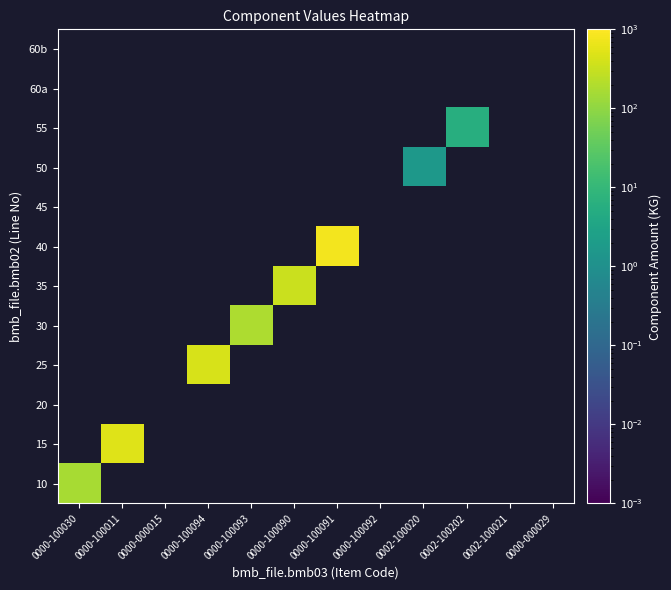

Between 0002-100021 and 0000-000015, which is larger?

0000-000015